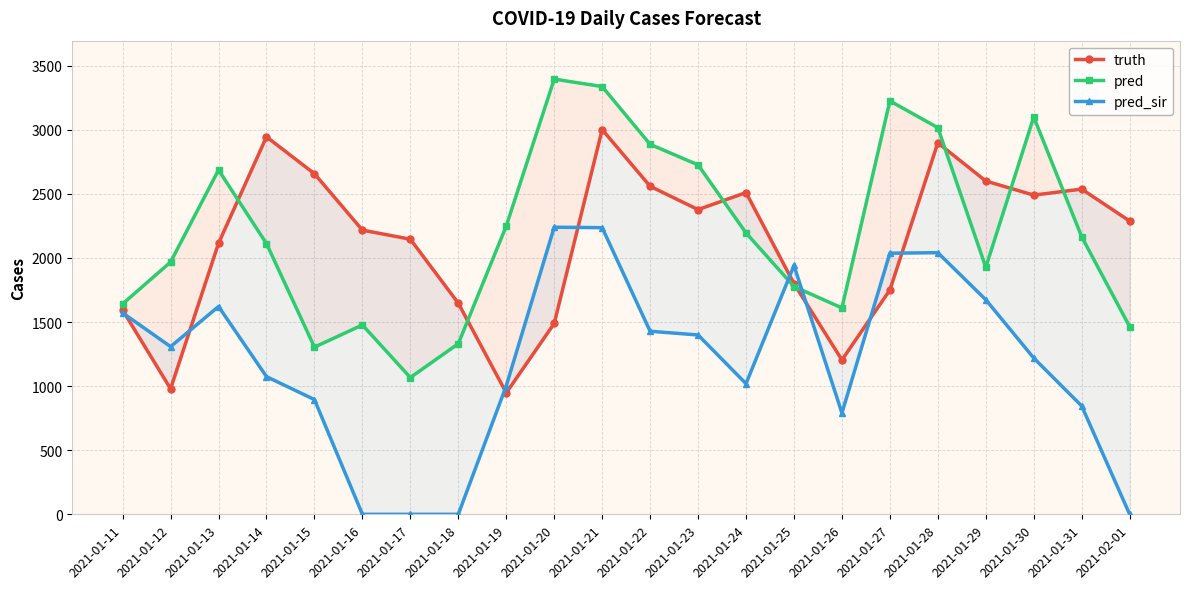

Is it true that truth equals 3627.9 at 2021-01-22?

False